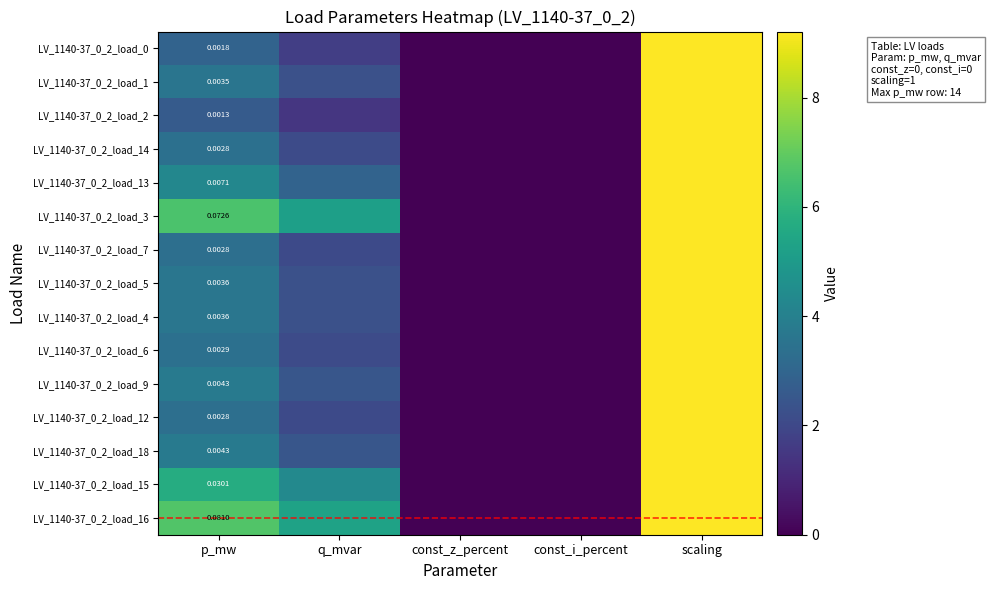

The LV_1140-37_0_2_load_9 series shows 6.1 at p_mw. True or false?

False